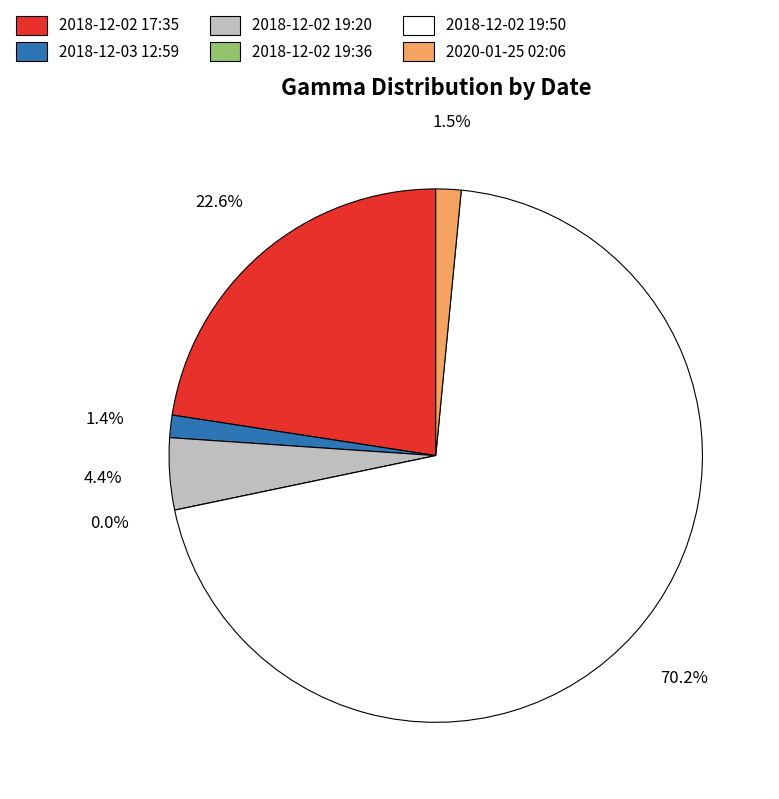

To the nearest percent, what percentage of the pie is 2018-12-02 19:50?

70%